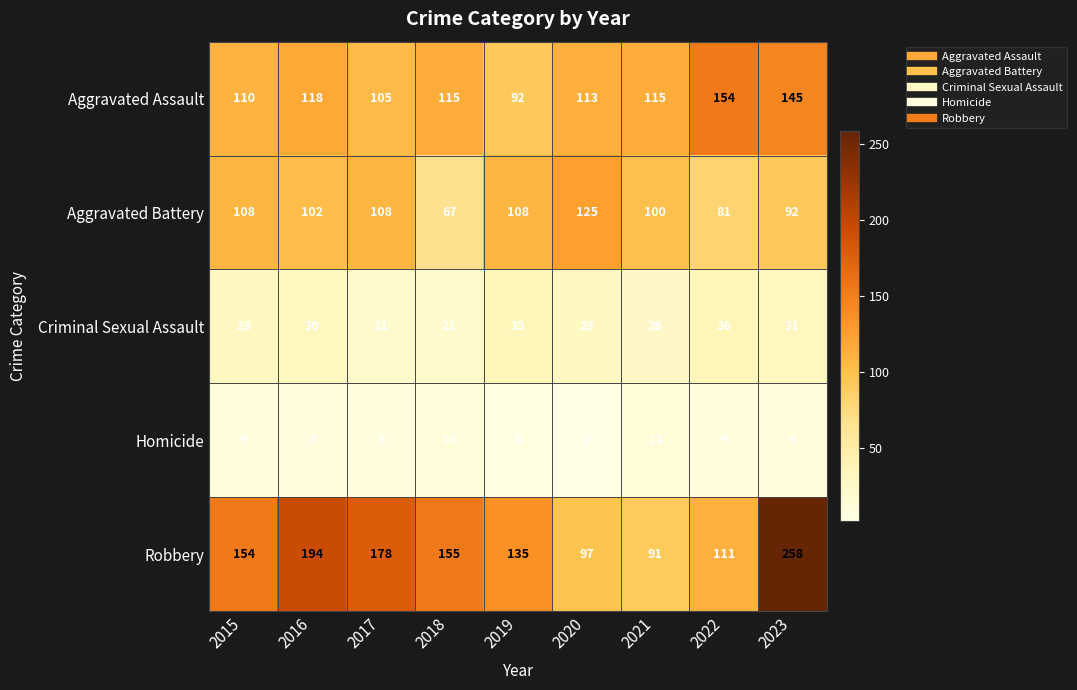

What is the total value across all series at 2016?

451